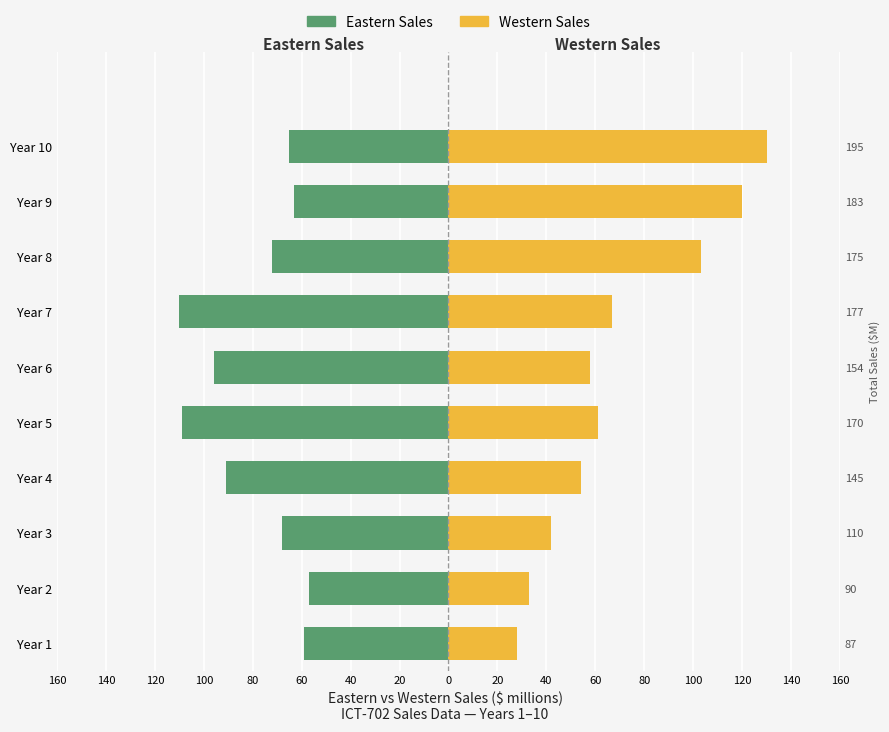

What is the average value of the Western Sales series?

70